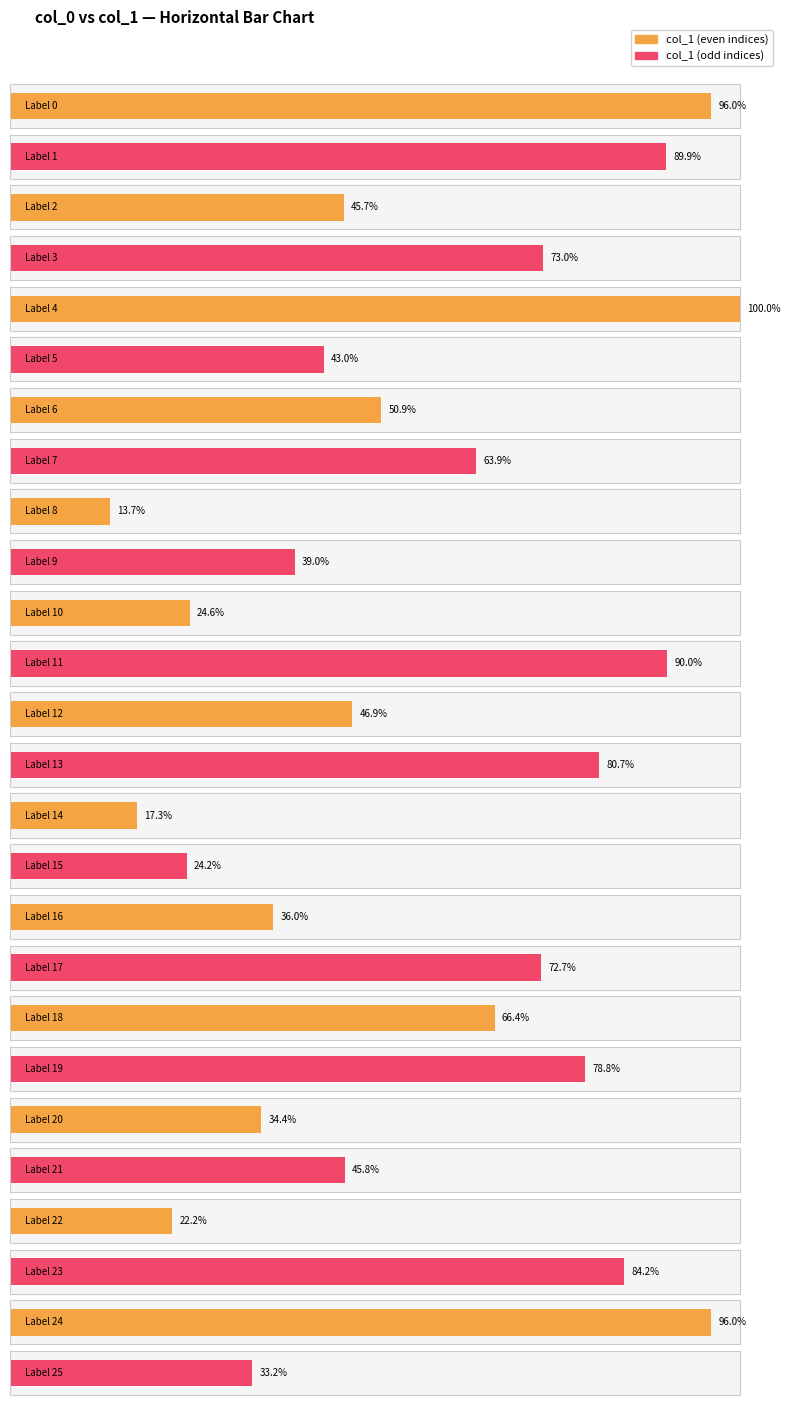

Which label corresponds to the smallest value in the chart?

8